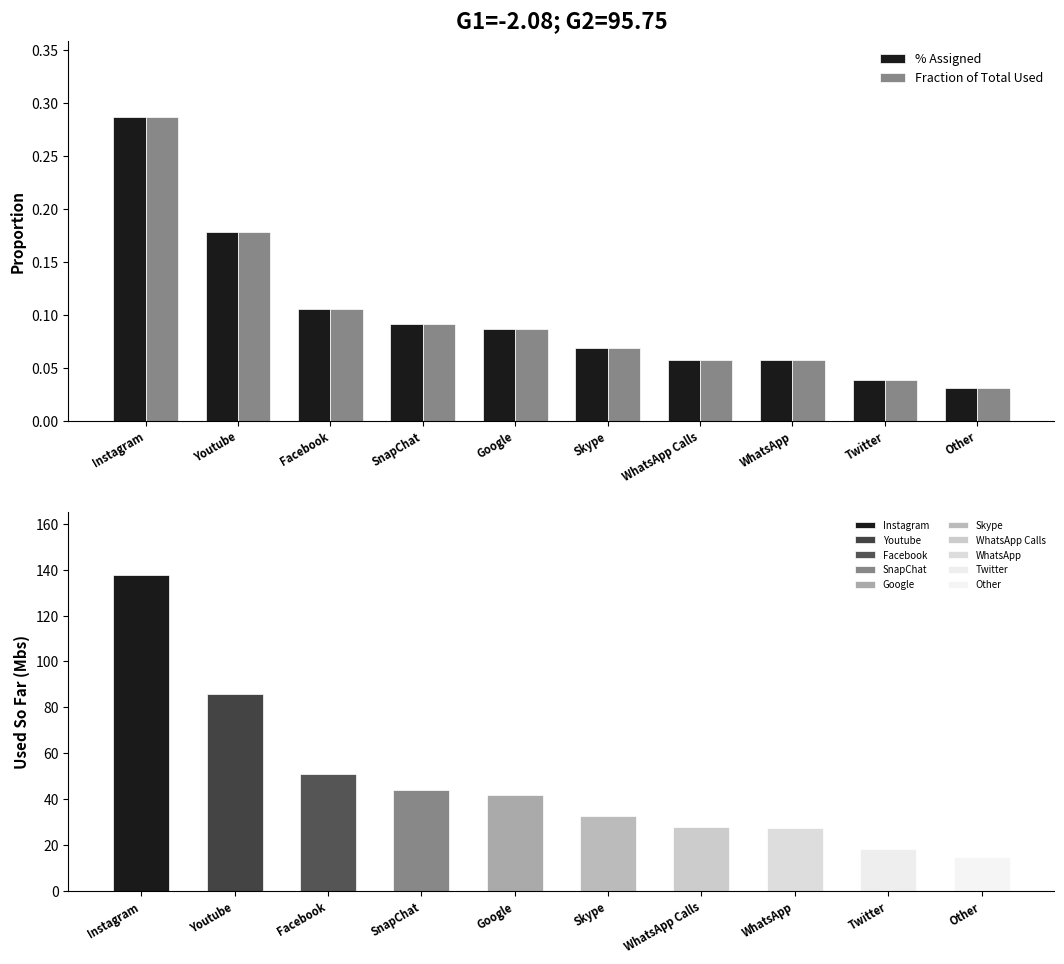

Which series has the largest total across all categories?

% Assigned